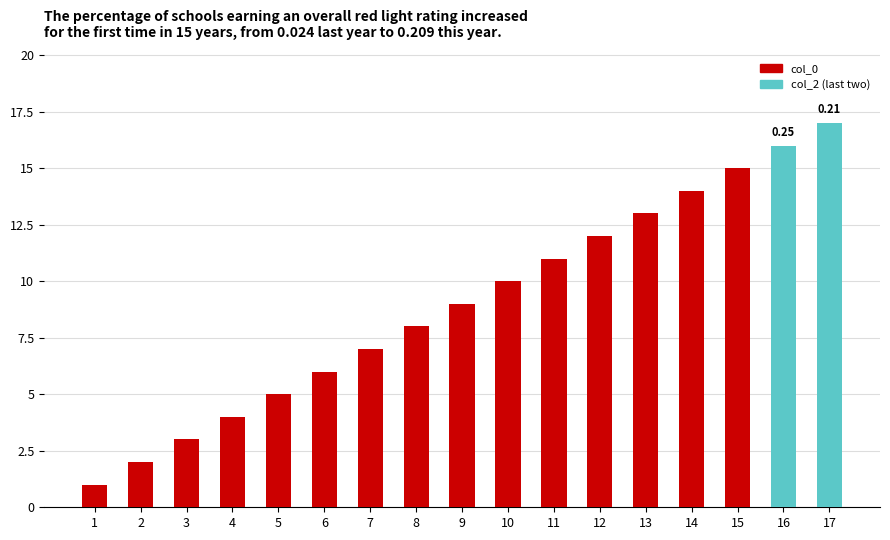

Count the number of data series in this chart.

2